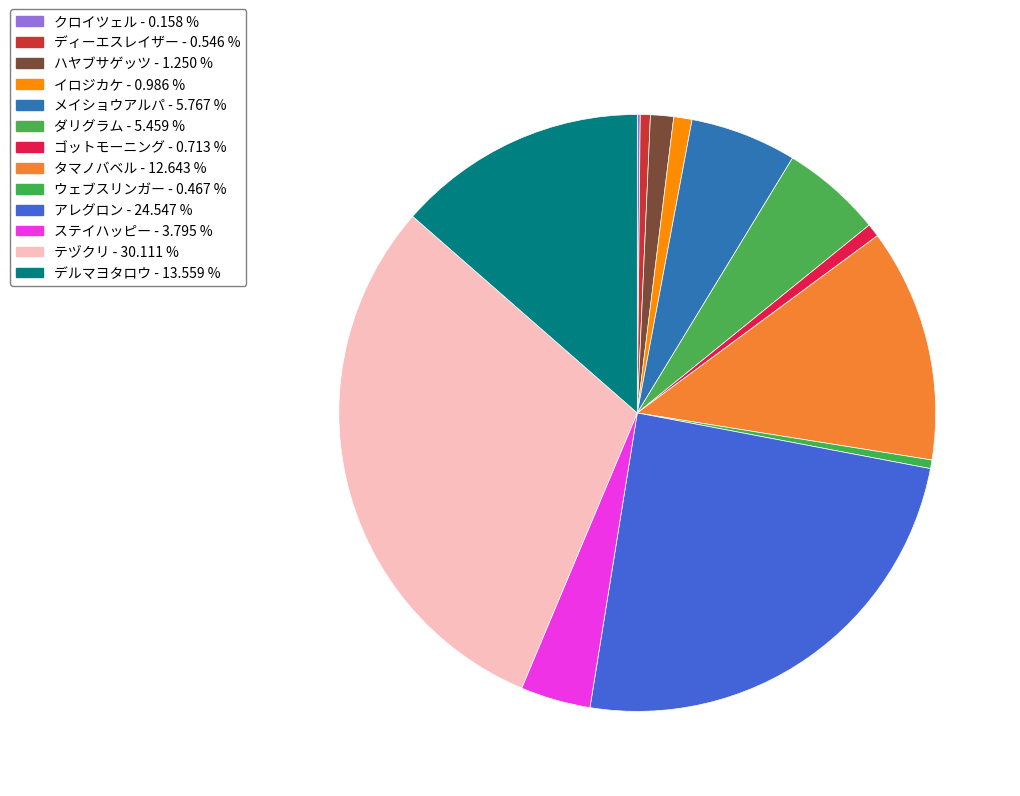

The アレグロン slice represents 34% of the pie. True or false?

False